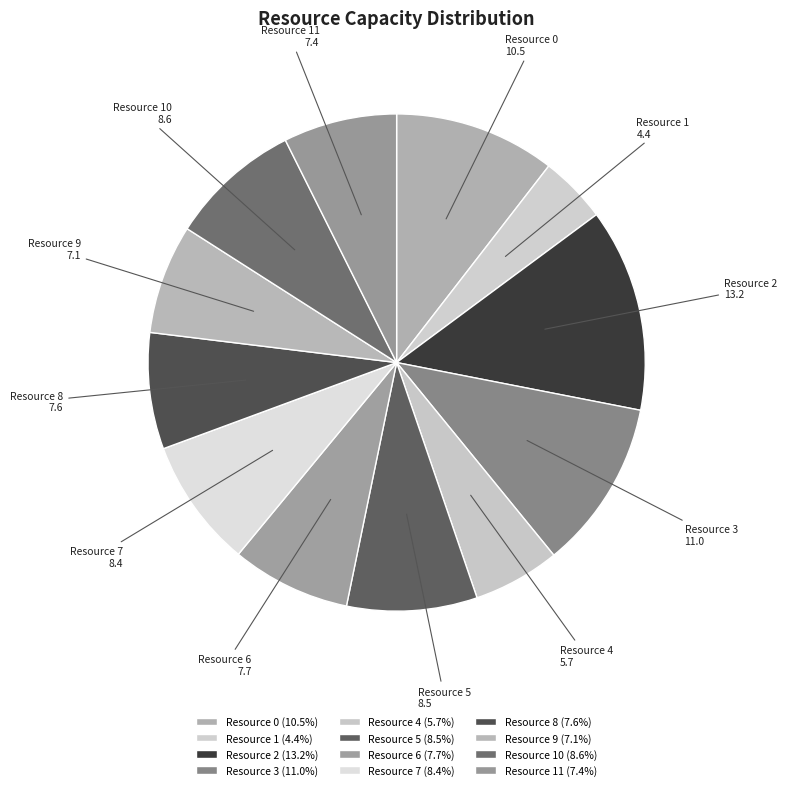

True or false: Resource 3 accounts for 23% of the total.

False